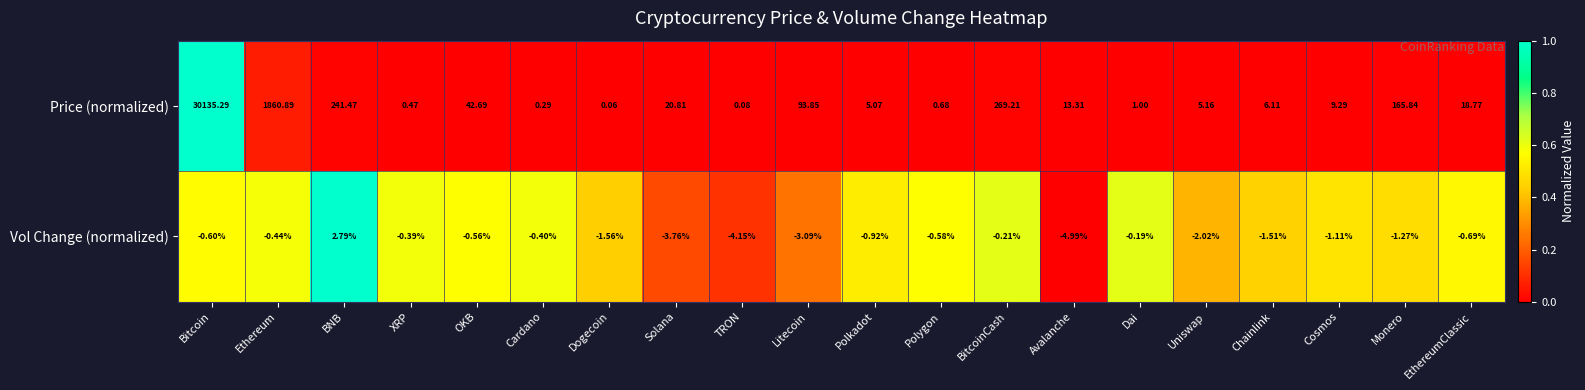

How many data points in Vol Change (normalized) are less than 0?

19